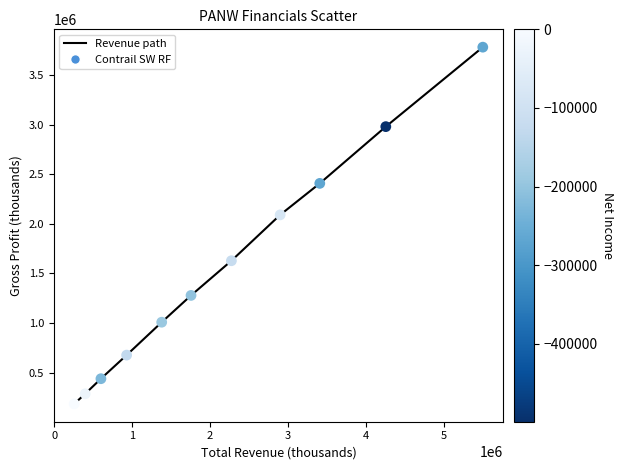

What is the greatest value displayed?

3782800